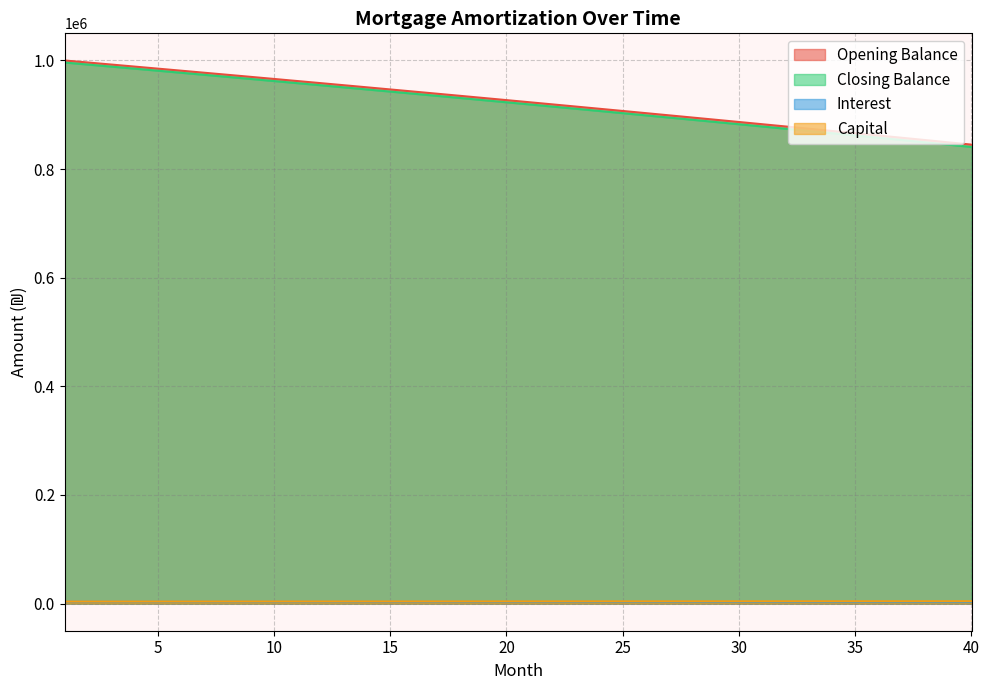

Rank the series at 12 from highest to lowest value.

opening_balance, closing_balance, capital, interest